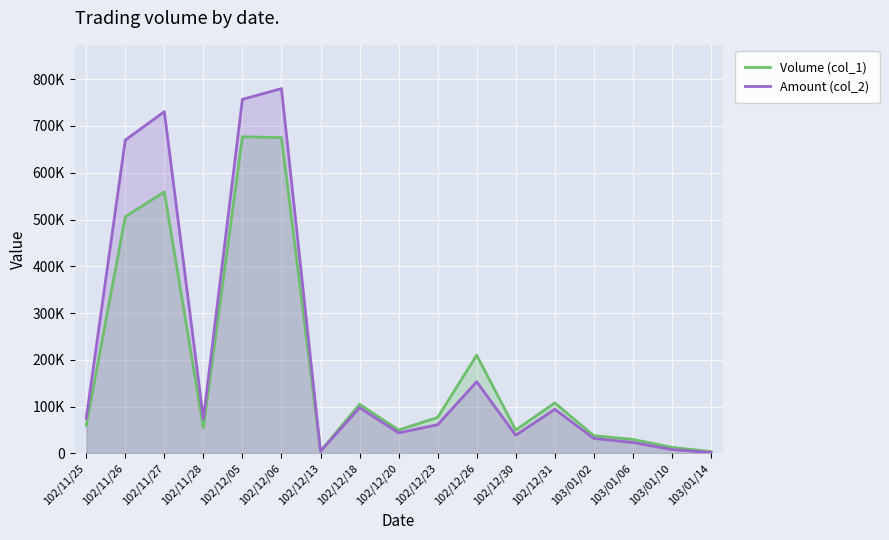

At which category is the sum across all series the highest?

102/12/06